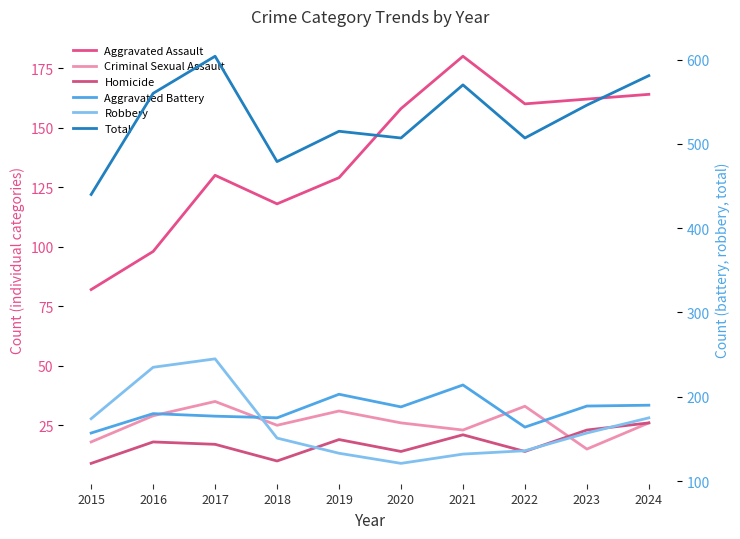

List the series in order of their peak value, highest first.

Total, Robbery, Aggravated Battery, Aggravated Assault, Criminal Sexual Assault, Homicide